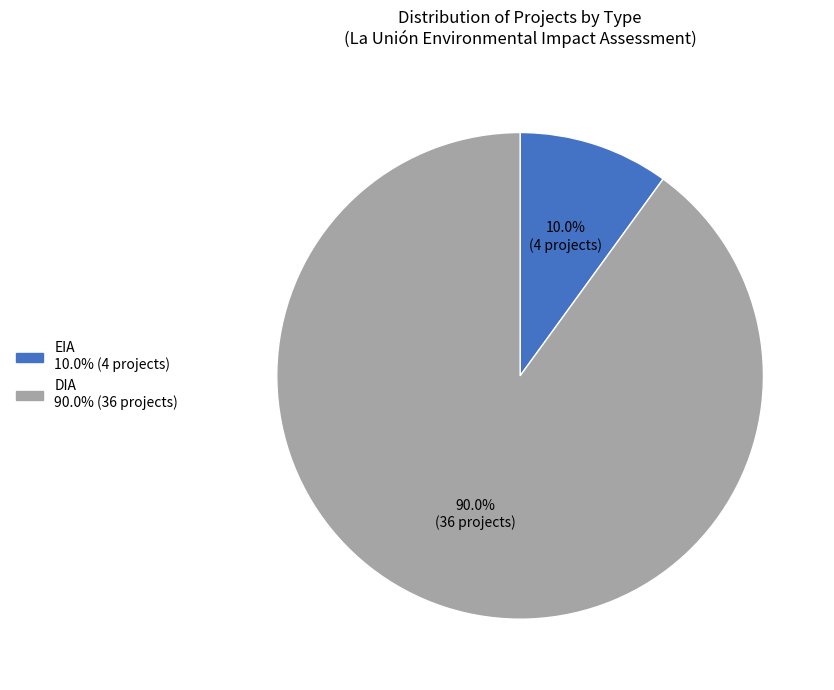

Combined, what portion of the pie is DIA and EIA?

100.0%